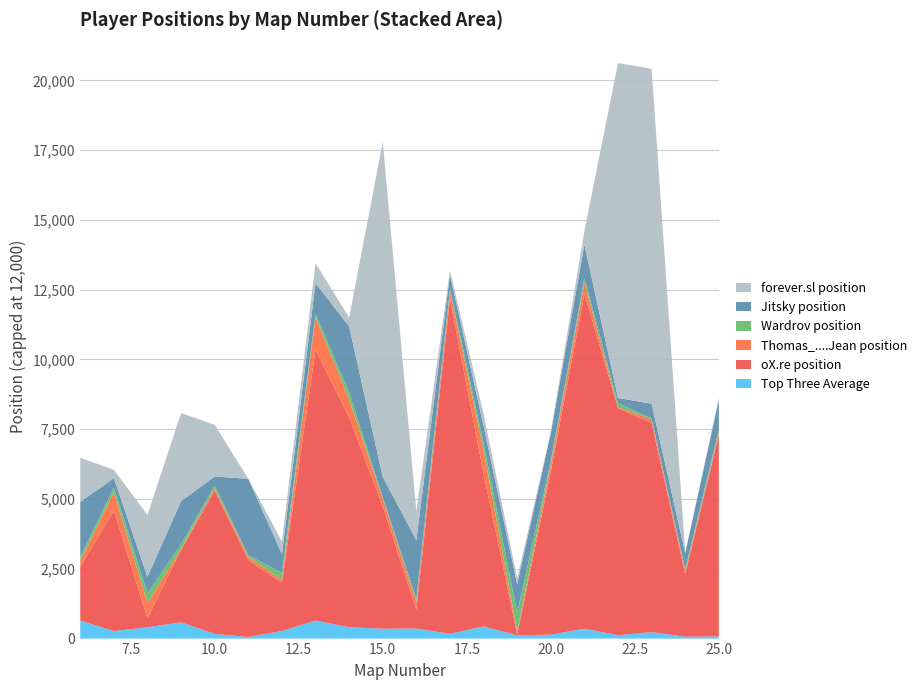

What is the highest value of the Top Three Average series?

646